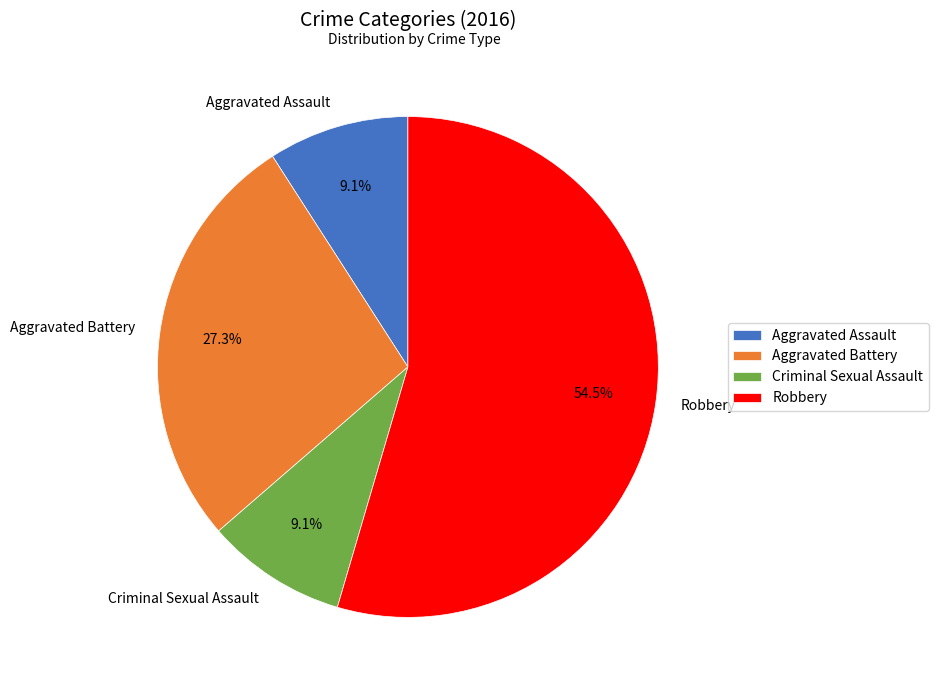

How much of the chart is everything except Aggravated Battery?

72.7%